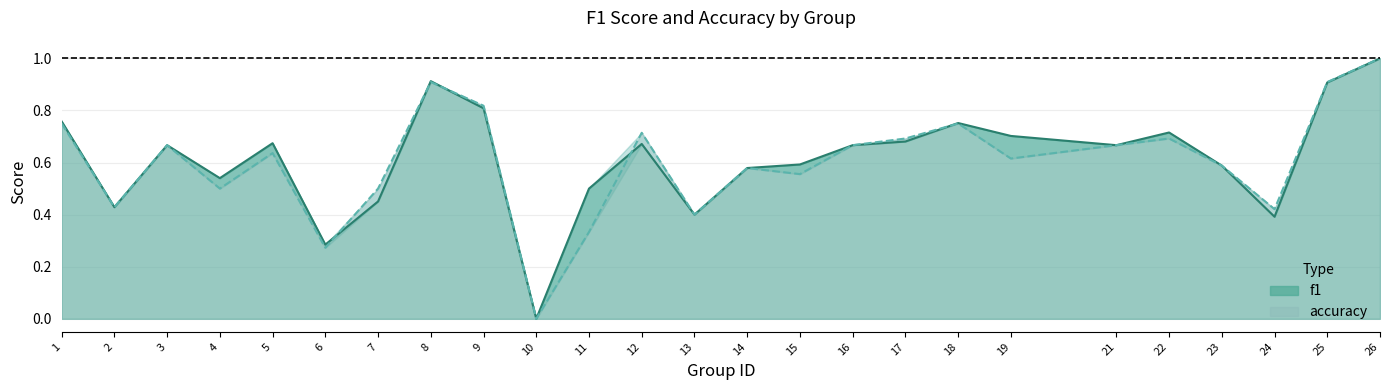

How many series are shown in this chart?

2